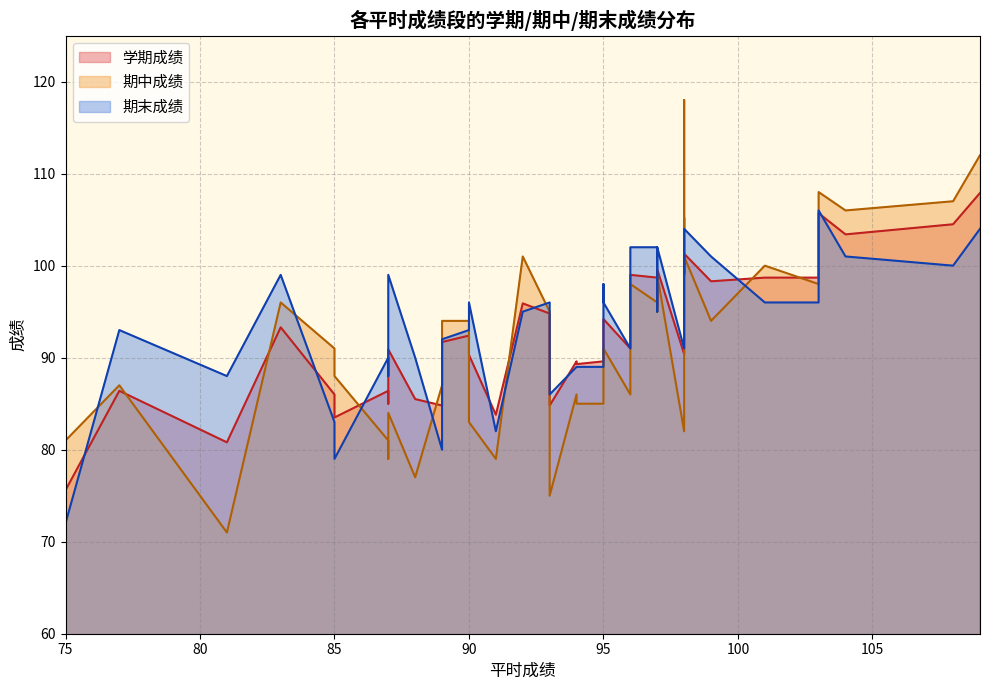

What is the spread (max minus min) of values at 93?

17.0